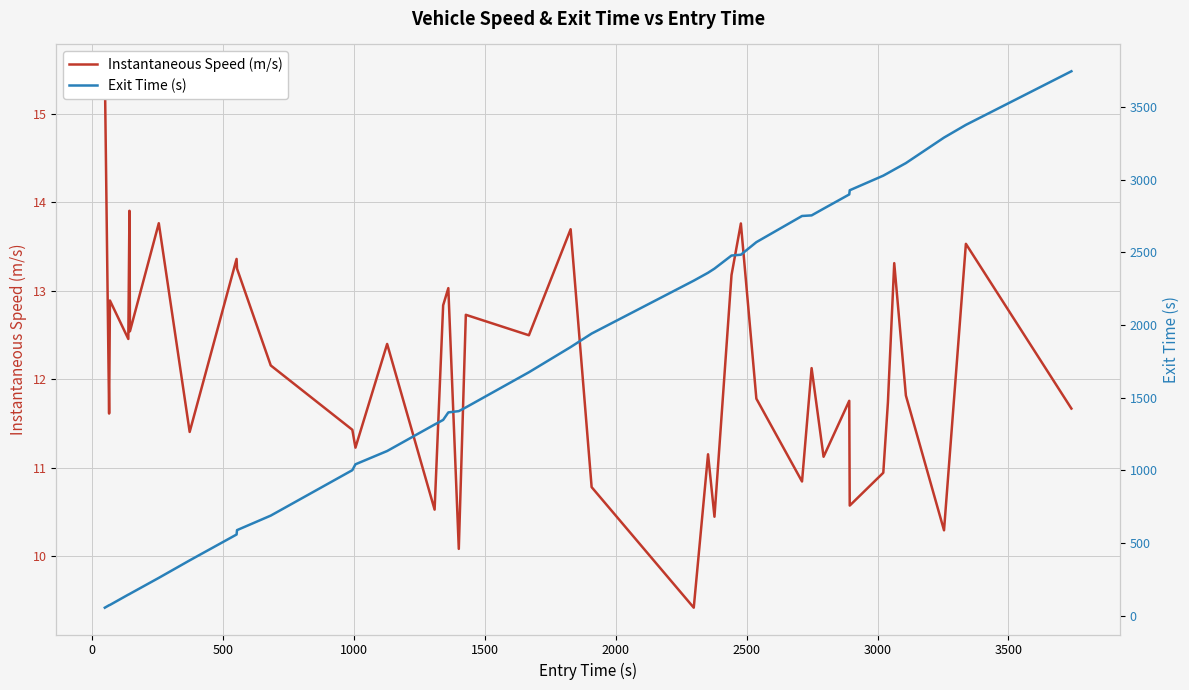

Does the chart display data point markers on the line(s)?

No